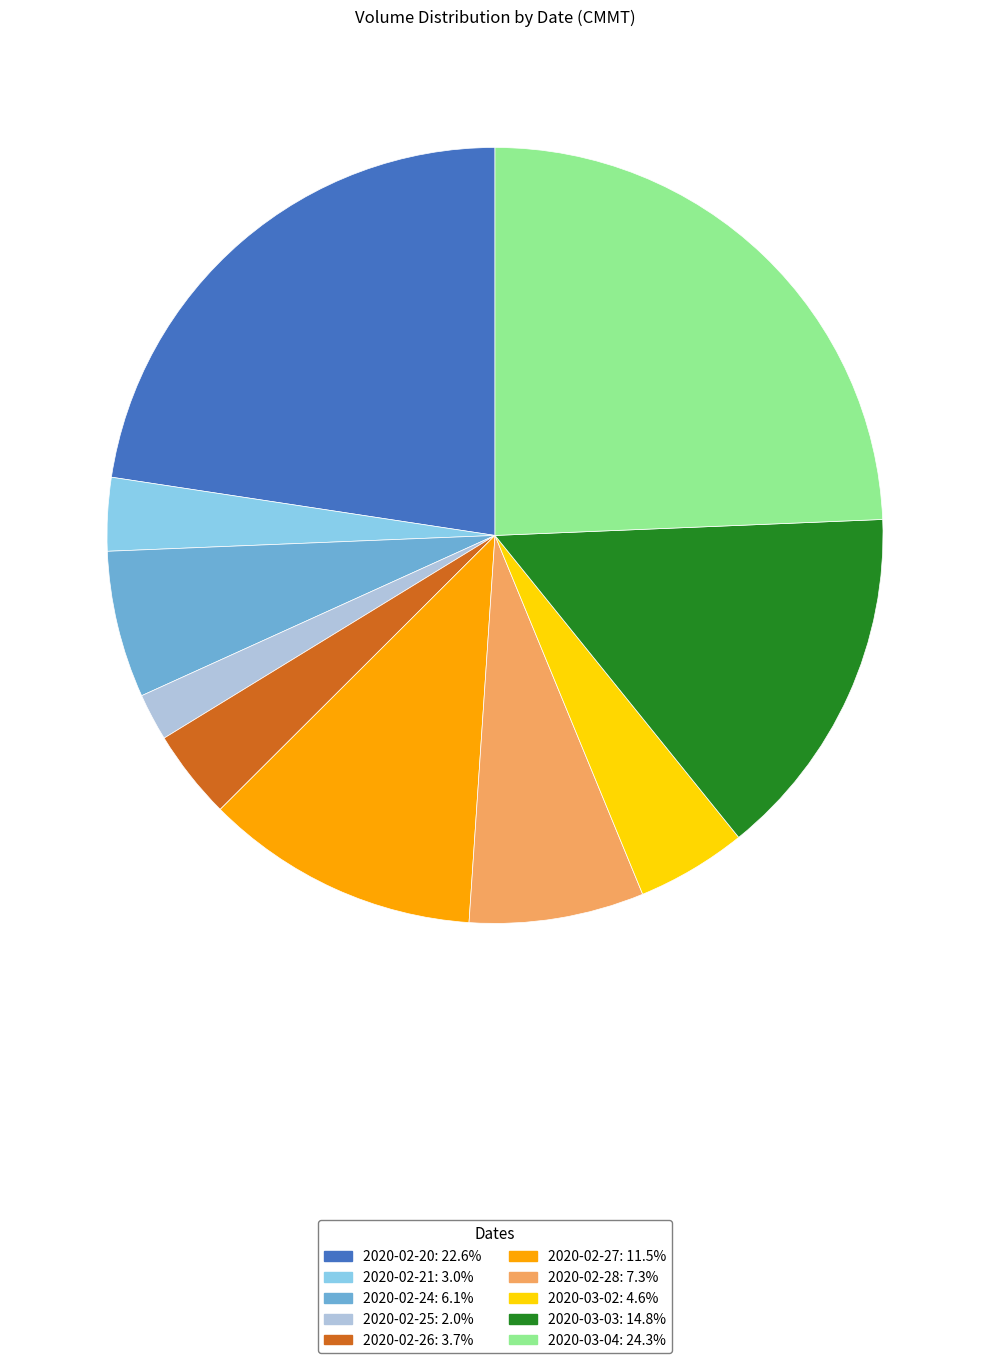

Is the sum of 2020-02-24: 6.1% and 2020-02-28: 7.3% greater than half?

No